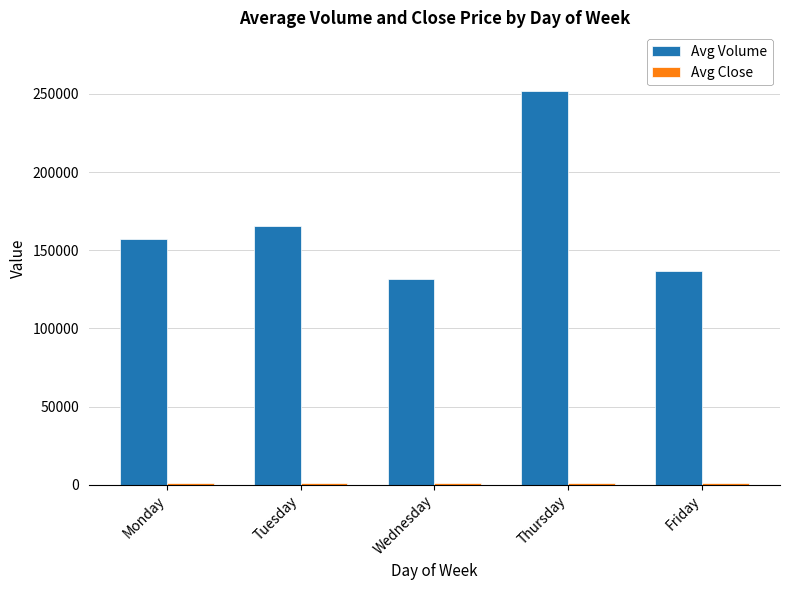

What is the greatest value displayed?

251692.0